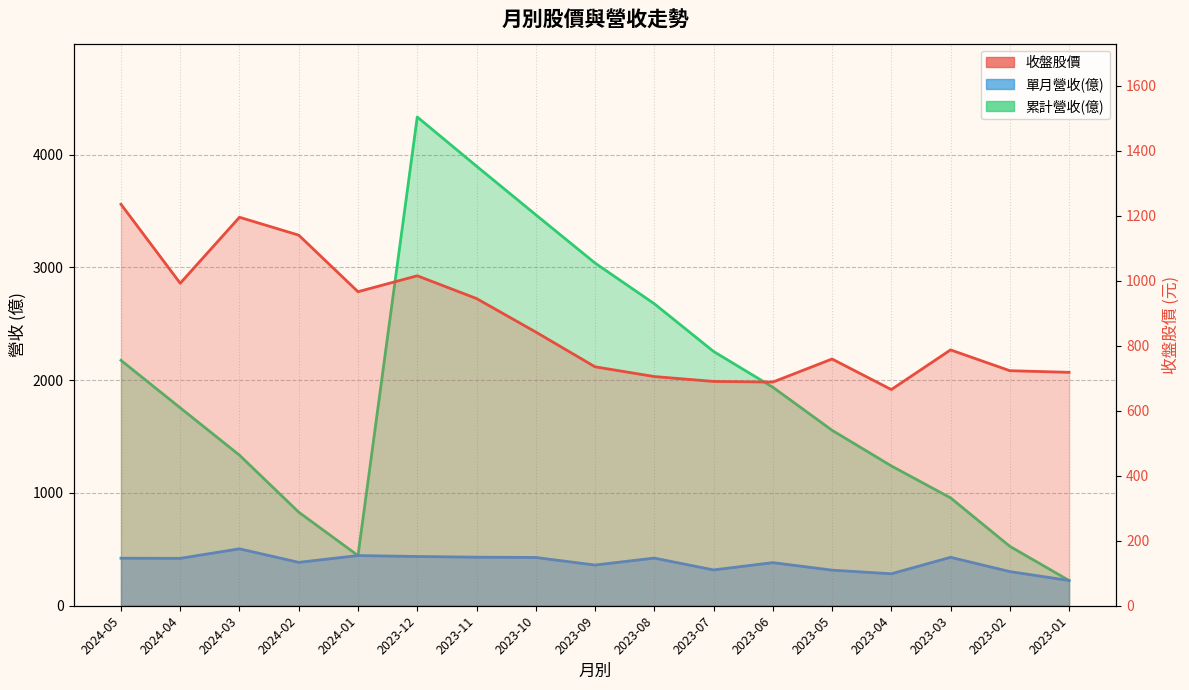

What is the difference between the 單月營收(億) values at 2023-01 and 2024-02?

161.0